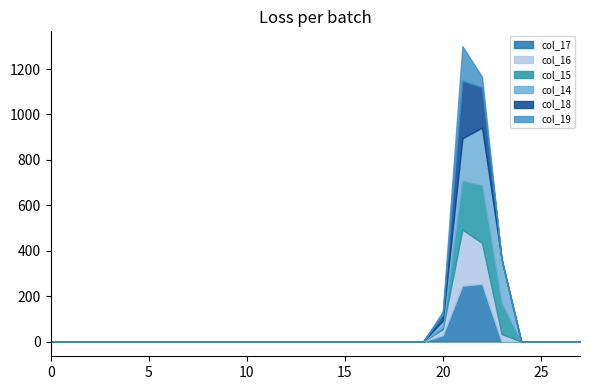

At how many categories does at least one series exceed 19?

4